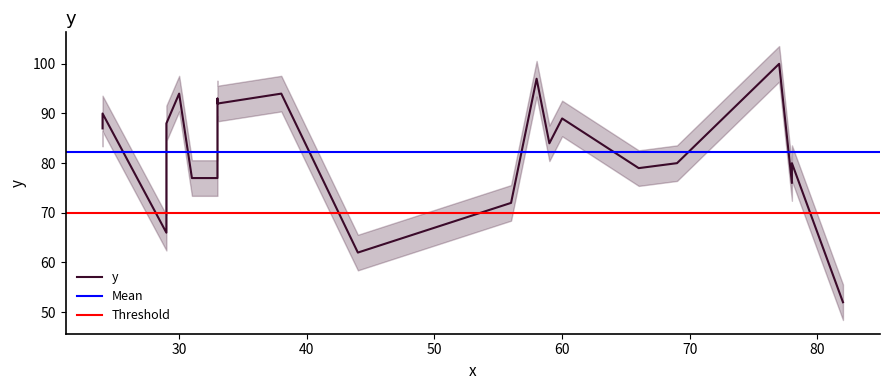

List the labels in order of value, largest first.

77, 58, 30, 38, 33, 33, 24, 60, 29, 24, 59, 78, 69, 66, 31, 33, 78, 56, 29, 44, 82